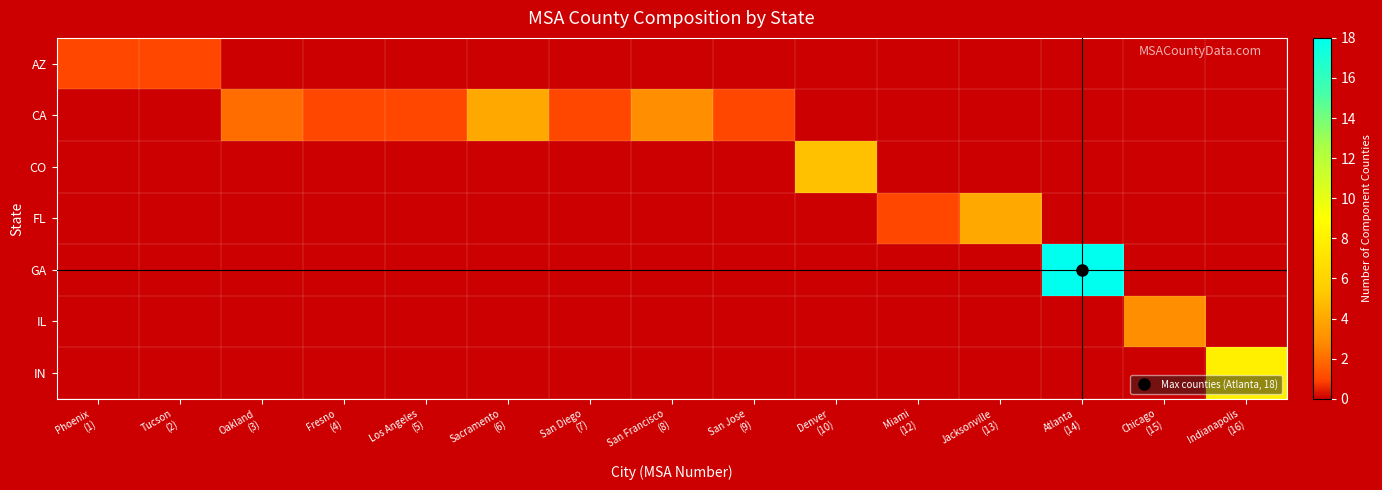

Between San Diego (7) and Chicago (15), which series saw the biggest shift?

IL